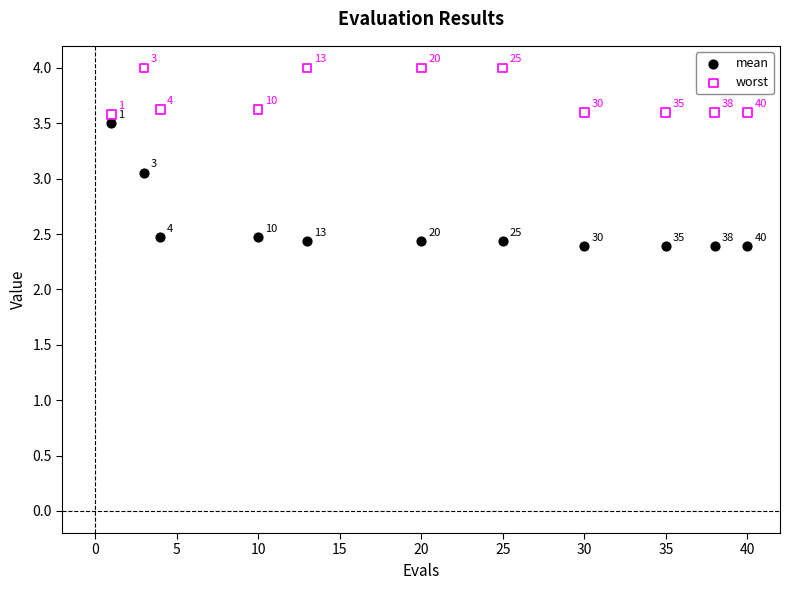

In the mean series, what Y value is closest to 2?

2.4